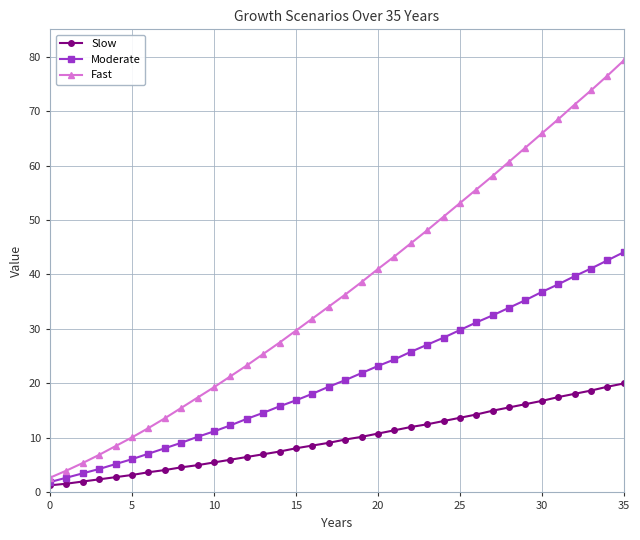

How many values in the Moderate series are below 20?

18